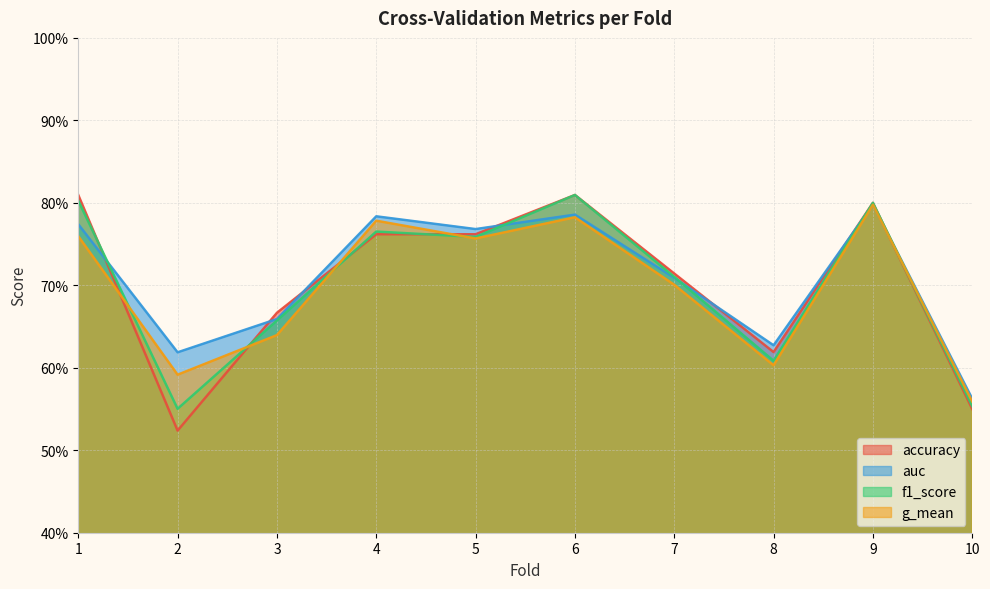

Where is the first local minimum for f1_score?

2